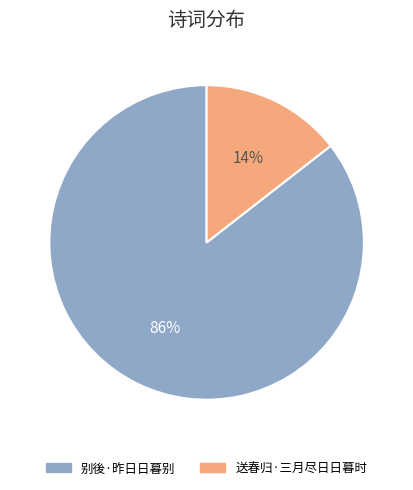

Rank the categories by value from highest to lowest.

别後·昨日日暮别, 送春归·三月尽日日暮时